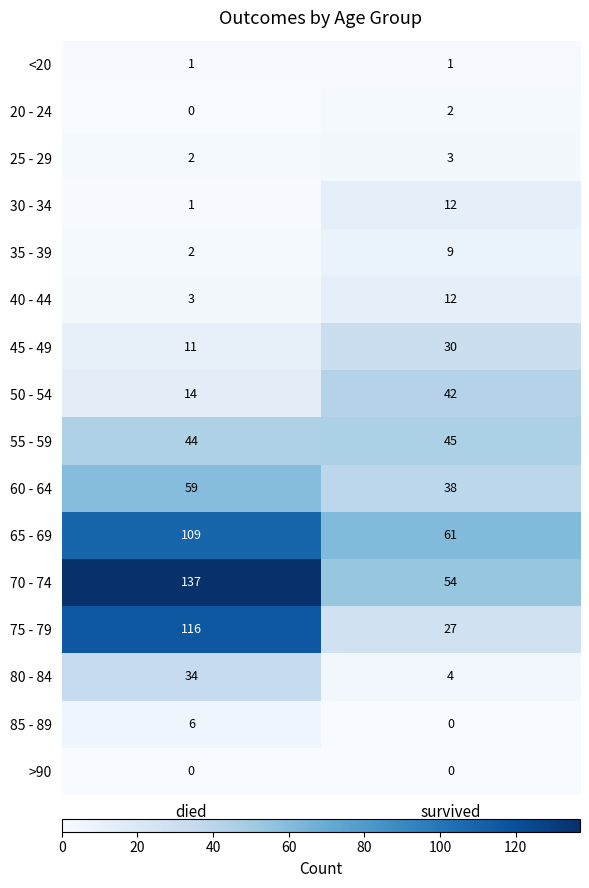

At which category is the sum across all series the highest?

died